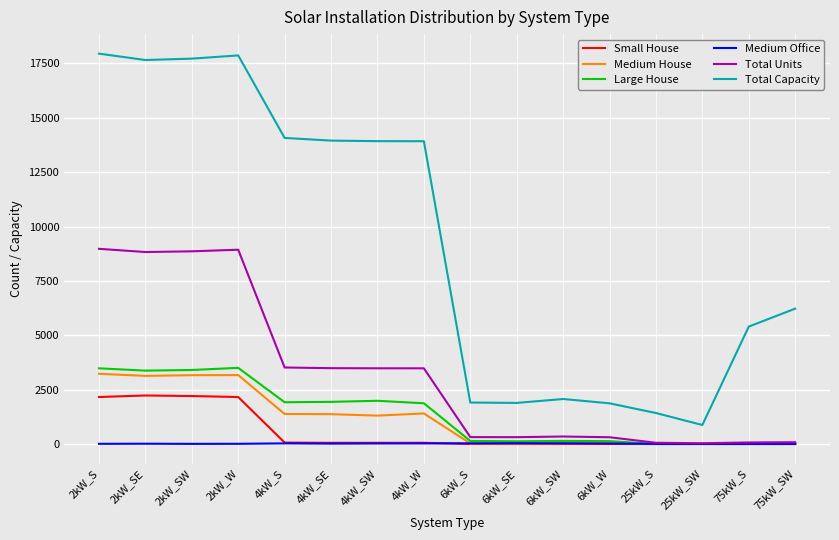

The value of Large House at 2kW_S is 3481. True or false?

True